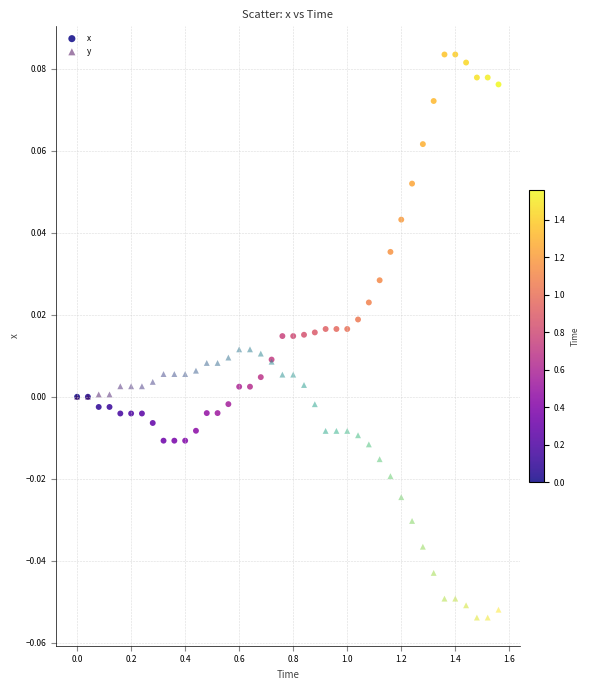

Which series reaches the maximum Y coordinate?

x